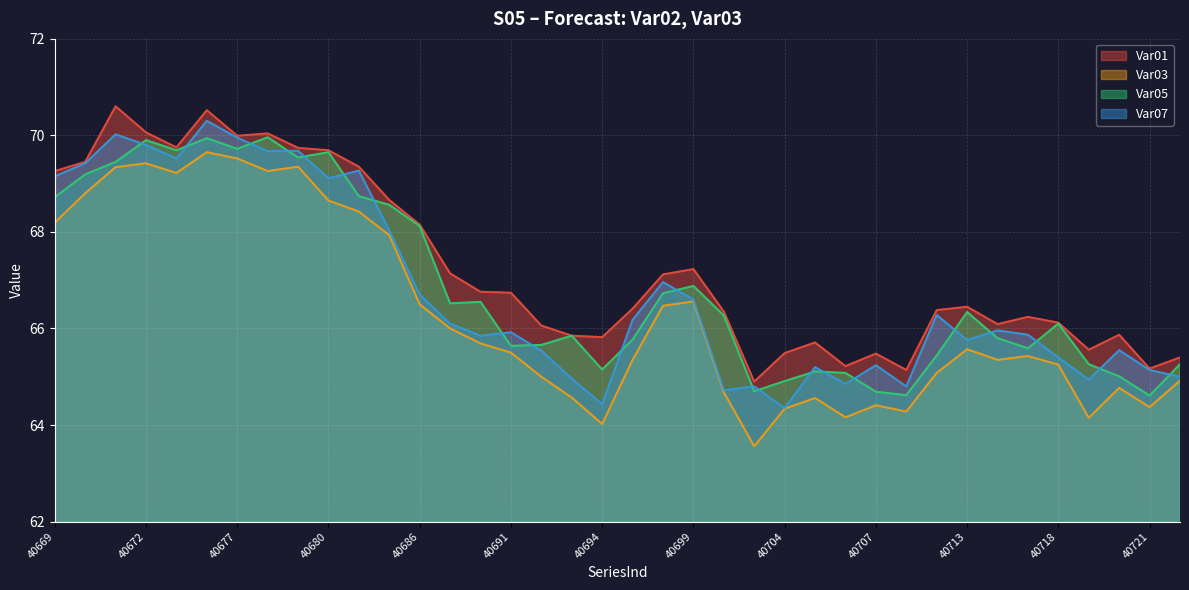

Where do Var05 and Var07 first cross each other?

40671 and 40672